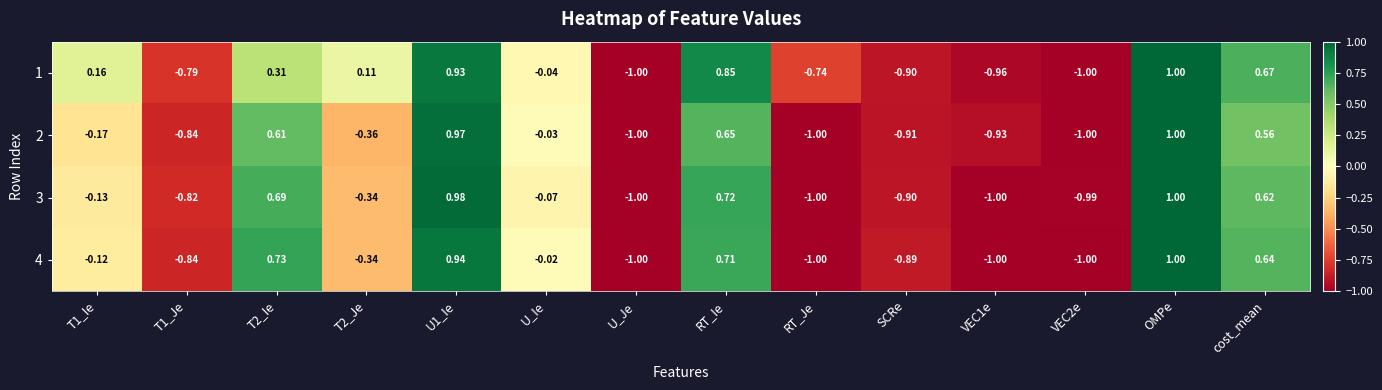

At which category does the chart reach its peak across all series?

OMPe